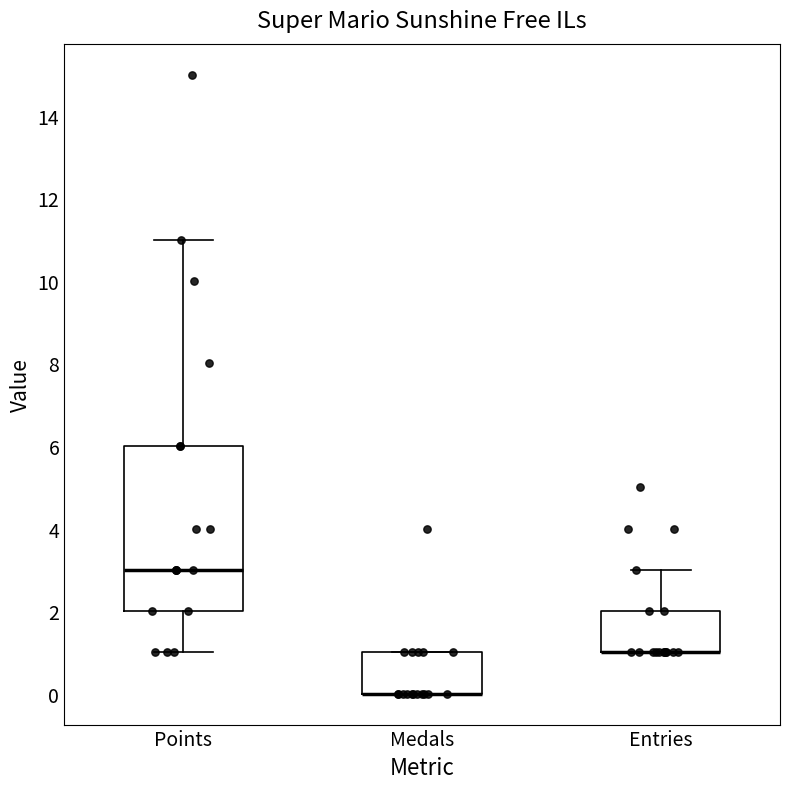

Where is the upper edge of the box for Entries on the y-axis? The values are not printed on the chart, so give them approximately, as read against the axis.

2